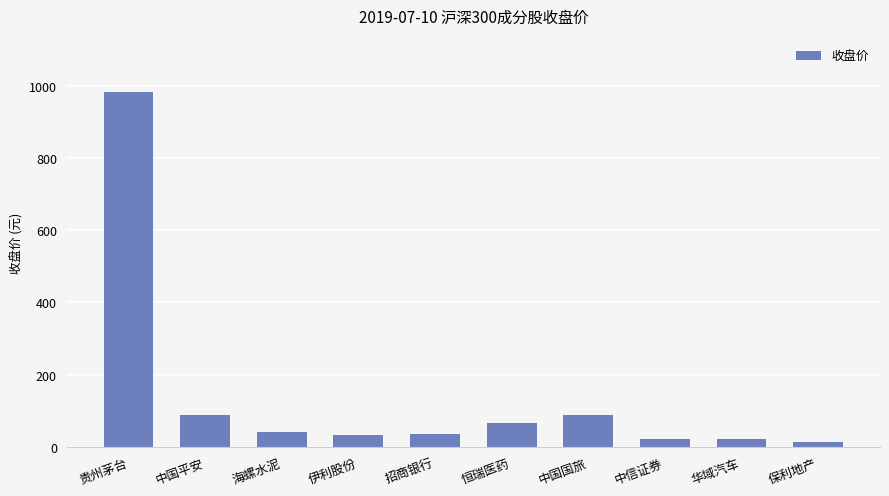

What is the change in value from 中国平安 to 中信证券?

-64.7